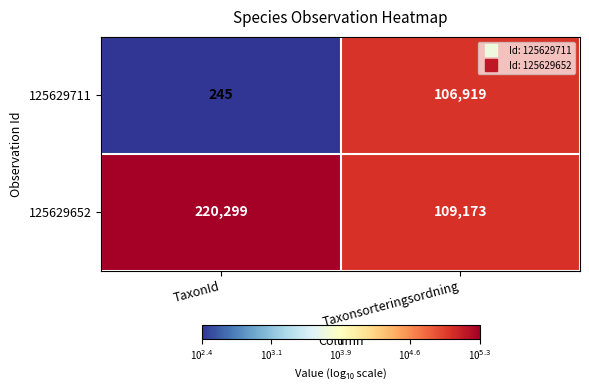

How many series are shown in this chart?

2